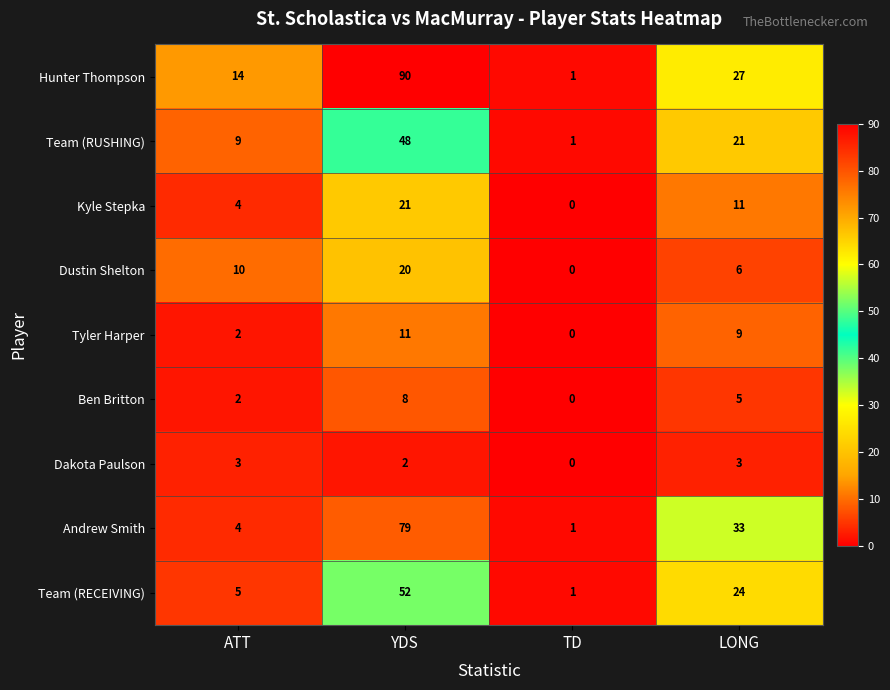

What is the difference between the maximum and minimum values in the Kyle Stepka series?

21